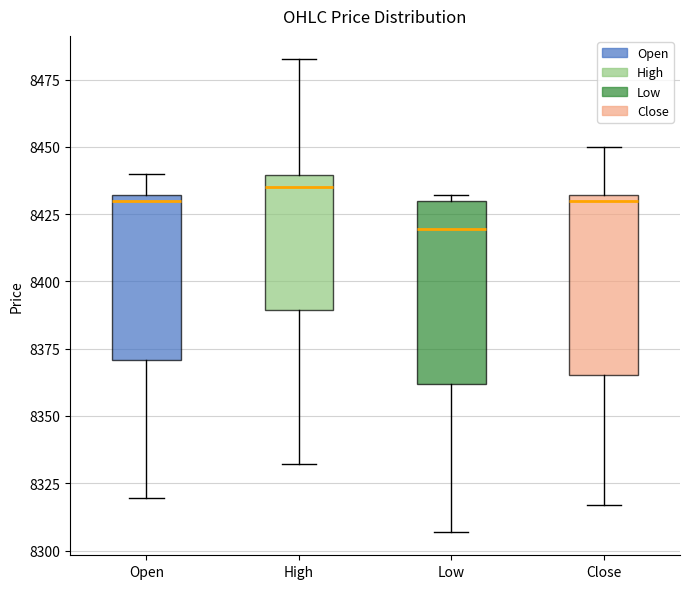

Reading left to right, read every box against the y-axis: the position of its median line, the range the box covers, and the ends of its whiskers. The values are not printed on the chart, so give them approximately, as read against the axis.

Open: median 8430 (just below the box's upper edge), box 8370 to 8430, whiskers 8320 to 8440
High: median 8435, box 8390 to 8440, whiskers 8330 to 8485
Low: median 8420, box 8360 to 8430, whiskers 8305 to 8430 (just above the box's upper edge)
Close: median 8430 (just below the box's upper edge), box 8365 to 8430, whiskers 8315 to 8450